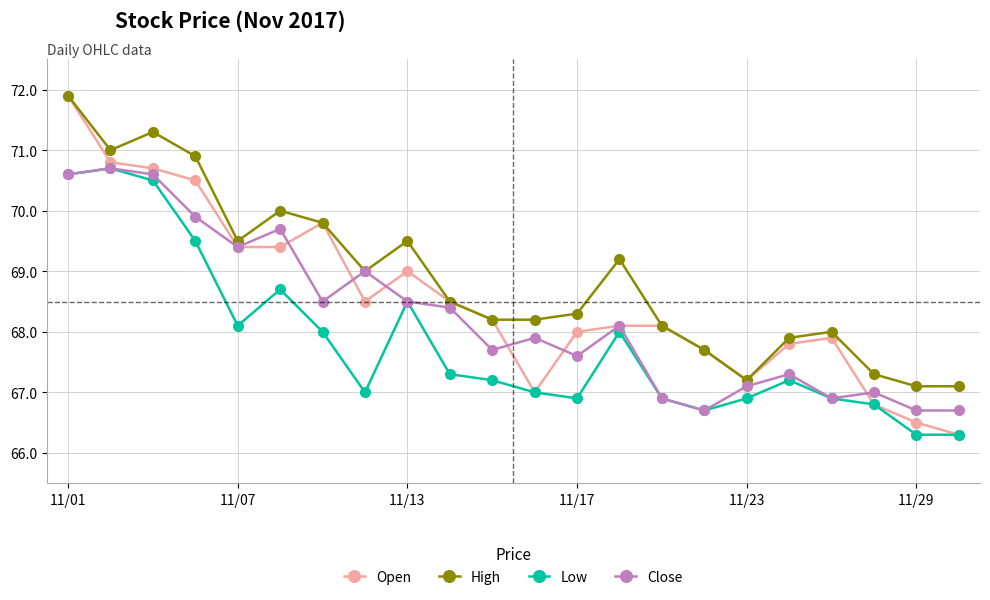

Reading right to left, what are all the values shown in this chart?

Open: 66.3	66.5	66.8	67.9	67.8	67.2	67.7	68.1	68.1	68.0	67.0	68.2	68.5	69.0	68.5	69.8	69.4	69.4	70.5	70.7	70.8	71.9
High: 67.1	67.1	67.3	68.0	67.9	67.2	67.7	68.1	69.2	68.3	68.2	68.2	68.5	69.5	69.0	69.8	70.0	69.5	70.9	71.3	71.0	71.9
Low: 66.3	66.3	66.8	66.9	67.2	66.9	66.7	66.9	68.0	66.9	67.0	67.2	67.3	68.5	67.0	68.0	68.7	68.1	69.5	70.5	70.7	70.6
Close: 66.7	66.7	67.0	66.9	67.3	67.1	66.7	66.9	68.1	67.6	67.9	67.7	68.4	68.5	69.0	68.5	69.7	69.4	69.9	70.6	70.7	70.6